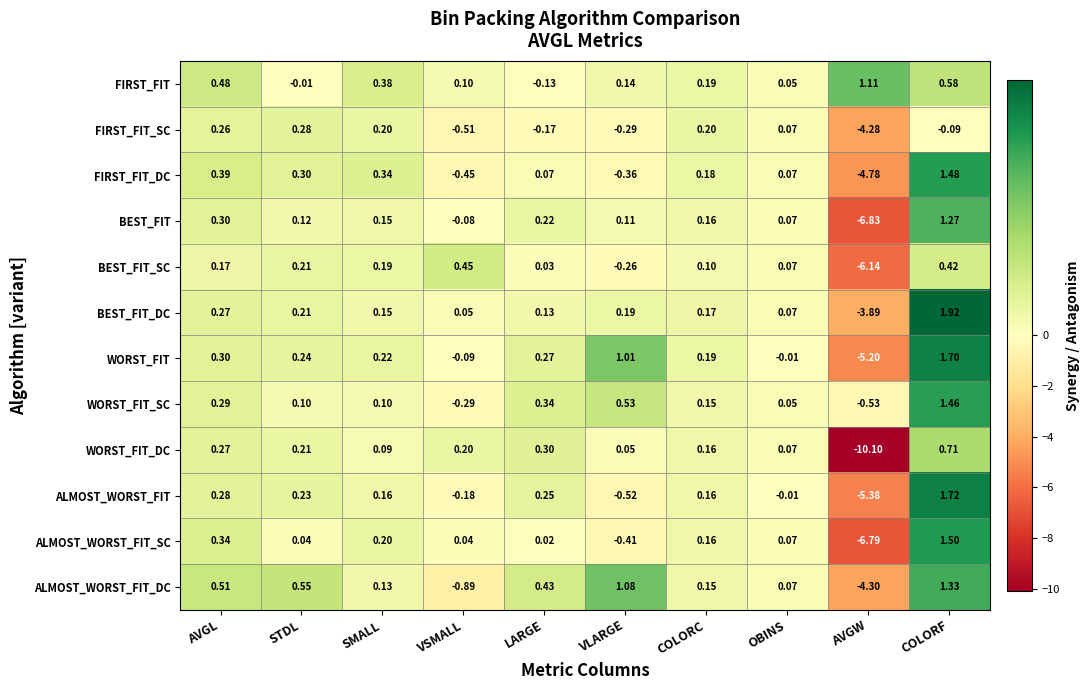

Where is FIRST_FIT_SC nearest to the value -2?

VSMALL